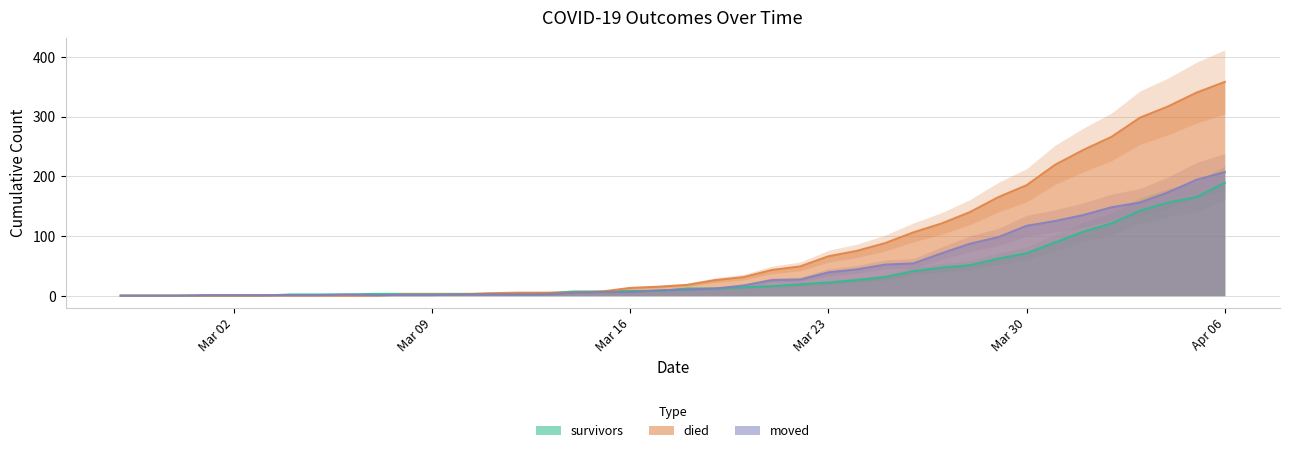

What is the sum of all moved values?

1836